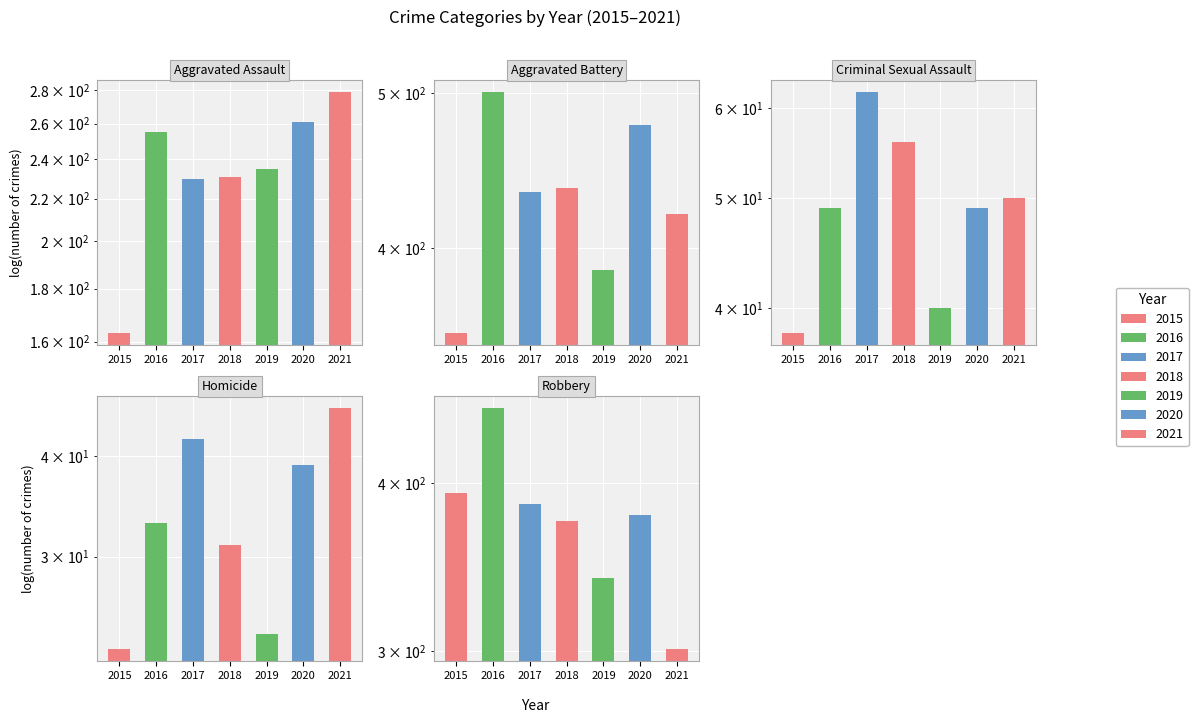

At which category is the sum across all series the highest?

2016